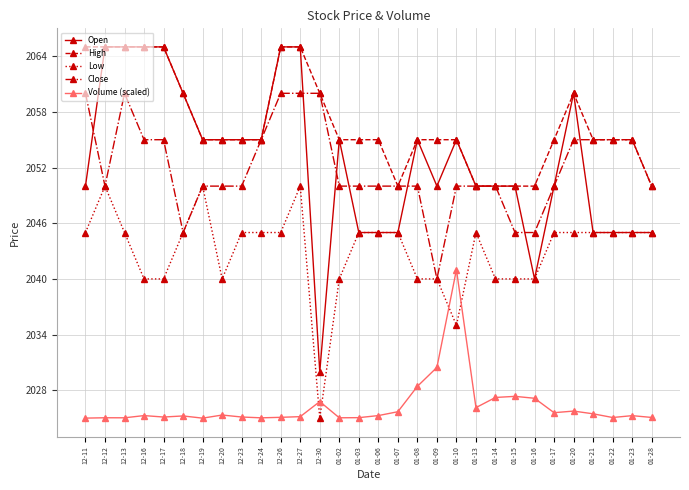

What is the sum of all Close values?

61560.0